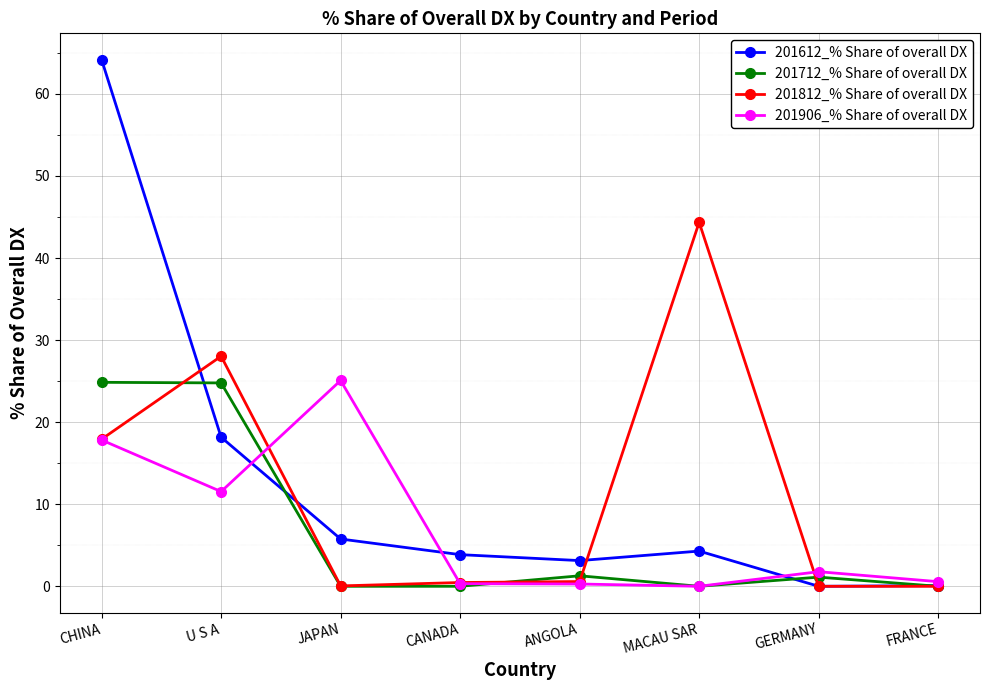

What is the difference between the 201612_% Share of overall DX values at U S A and FRANCE?

18.1